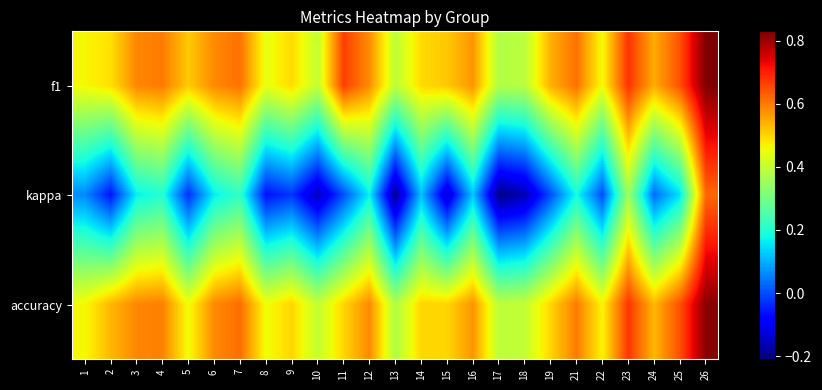

Reading left to right, what are all the values shown in this chart?

f1: 1=0.5	2=0.5	3=0.6	4=0.6	5=0.5	6=0.6	7=0.6	8=0.4	9=0.5	10=0.4	11=0.7	12=0.6	13=0.4	14=0.5	15=0.5	16=0.6	17=0.4	18=0.4	19=0.5	21=0.6	22=0.5	23=0.7	24=0.5	25=0.6	26=0.8
kappa: 1=0.1	2=-0.1	3=0.2	4=0.2	5=-0.0	6=0.2	7=0.2	8=-0.1	9=-0.0	10=-0.2	11=0.0	12=0.2	13=-0.2	14=0.1	15=-0.1	16=0.1	17=-0.2	18=-0.2	19=0.0	21=0.2	22=0.0	23=0.4	24=0.0	25=0.2	26=0.6
accuracy: 1=0.5	2=0.5	3=0.6	4=0.6	5=0.5	6=0.6	7=0.6	8=0.5	9=0.5	10=0.4	11=0.5	12=0.6	13=0.4	14=0.5	15=0.5	16=0.6	17=0.4	18=0.4	19=0.5	21=0.6	22=0.5	23=0.7	24=0.5	25=0.6	26=0.8